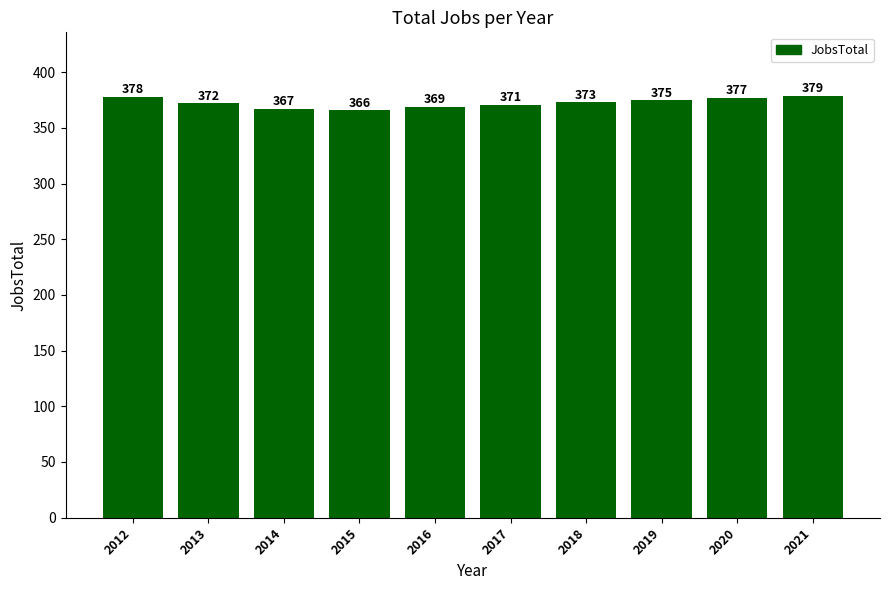

What is the sum of the values at 2020 and 2016?

746